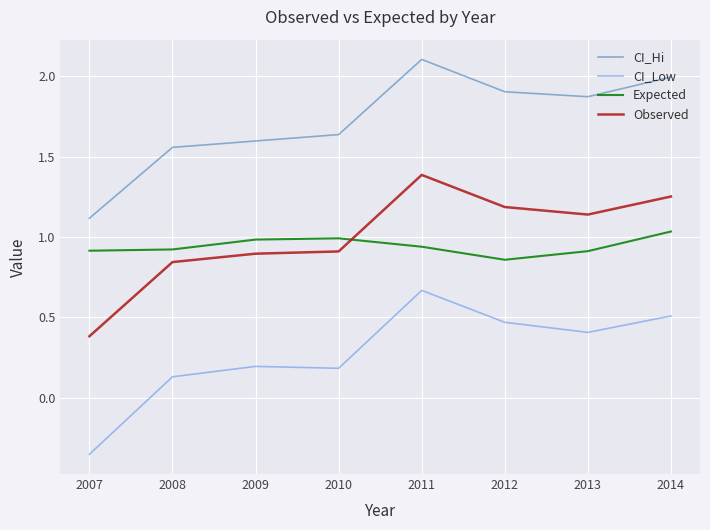

At which category does the chart reach its peak across all series?

2011